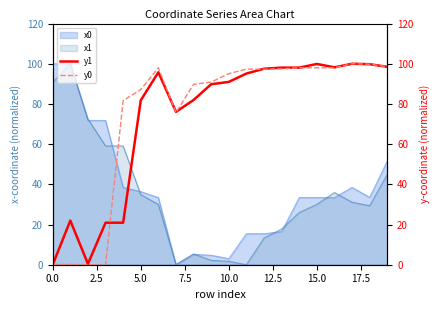

How many data points in y0 are above 97?

10